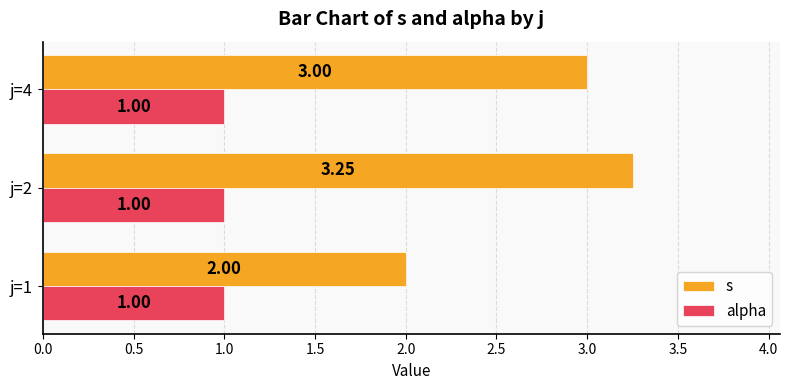

Which series has the largest total across all categories?

s